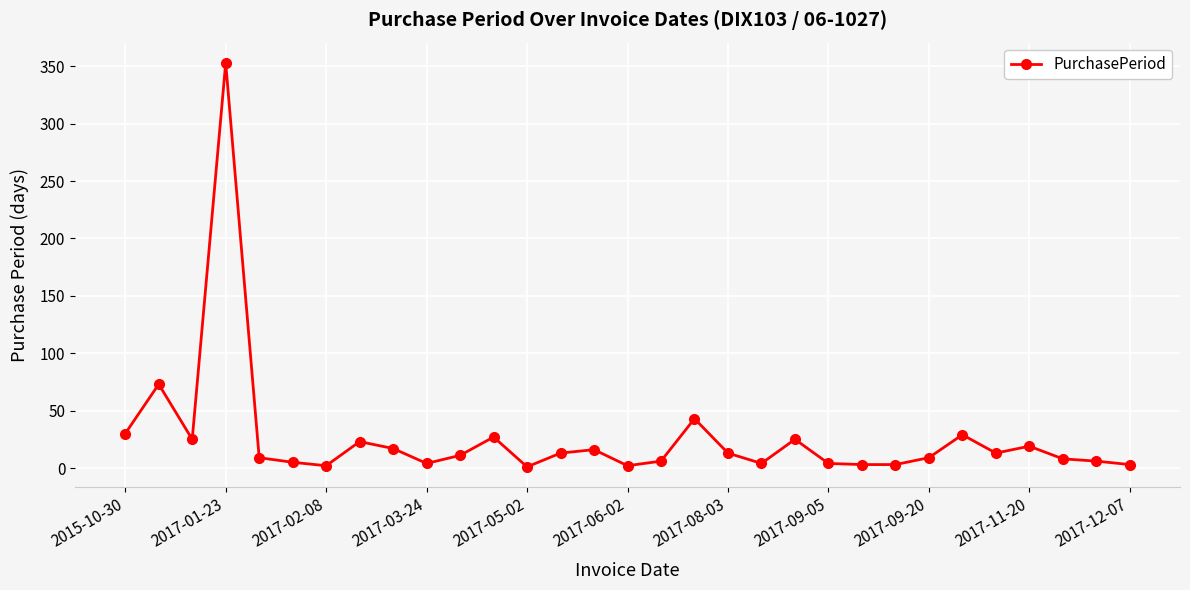

What is the average value?

26